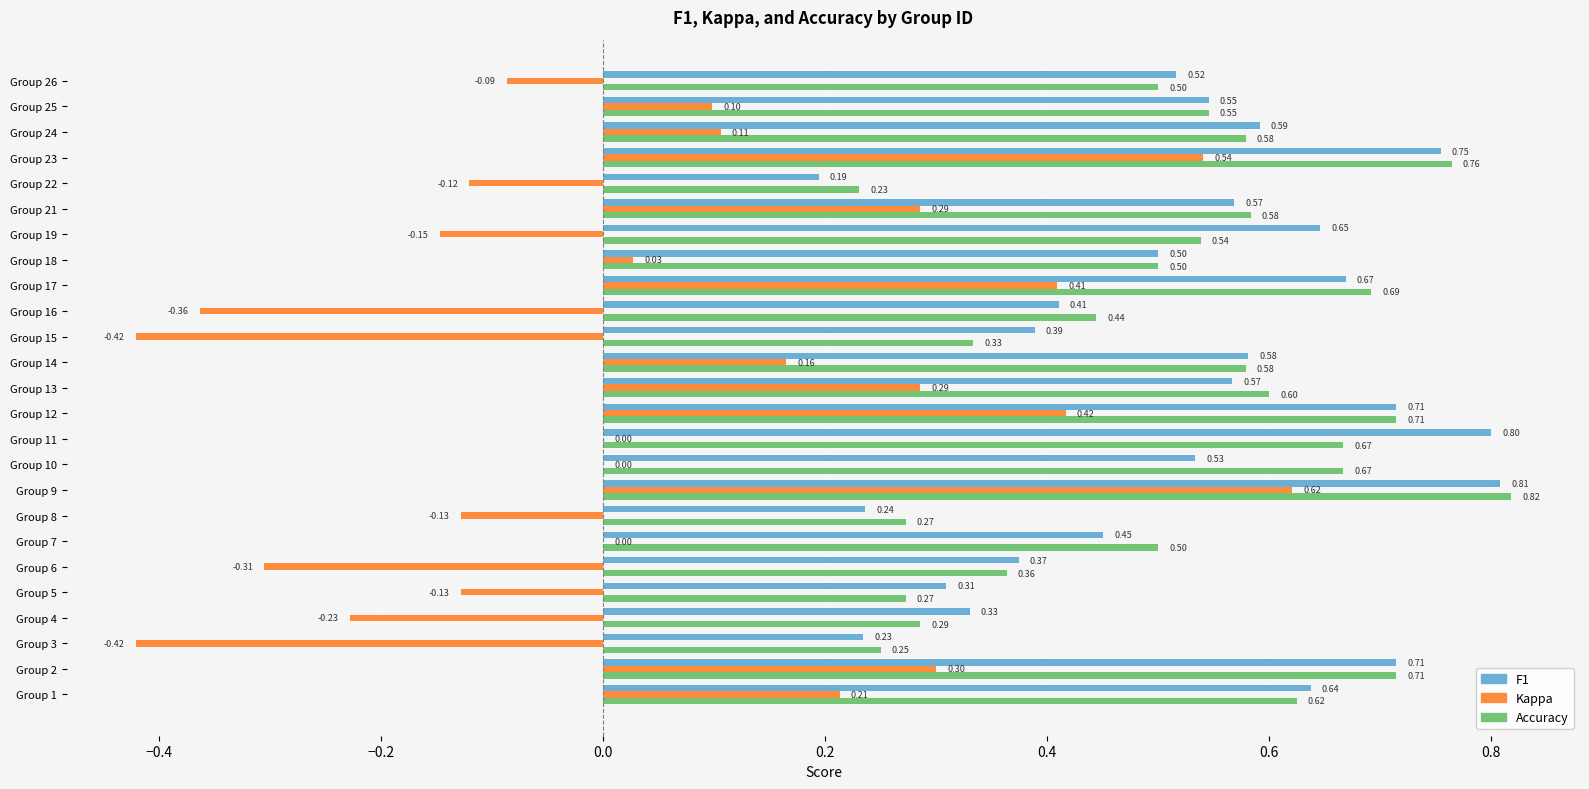

What is the total value across all series at Group 9?

2.2